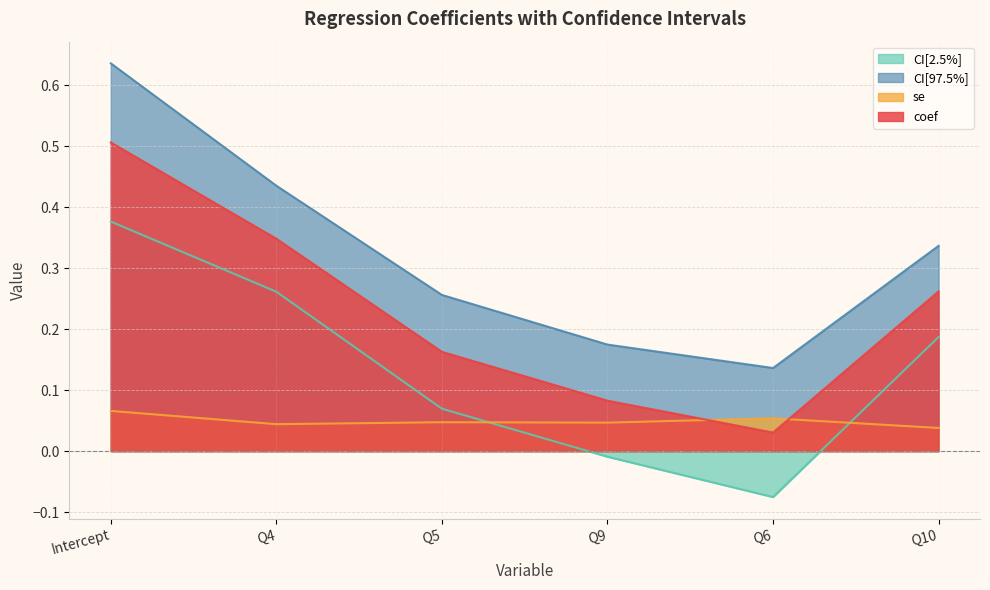

What is the label of the 4th point from the right?

Q5